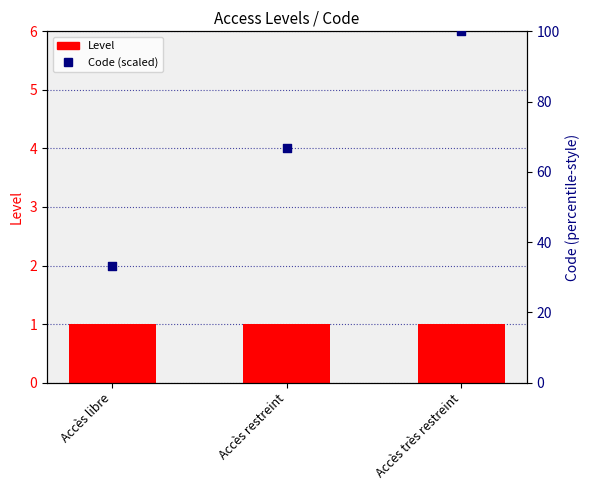

At how many categories does at least one series exceed 46?

2